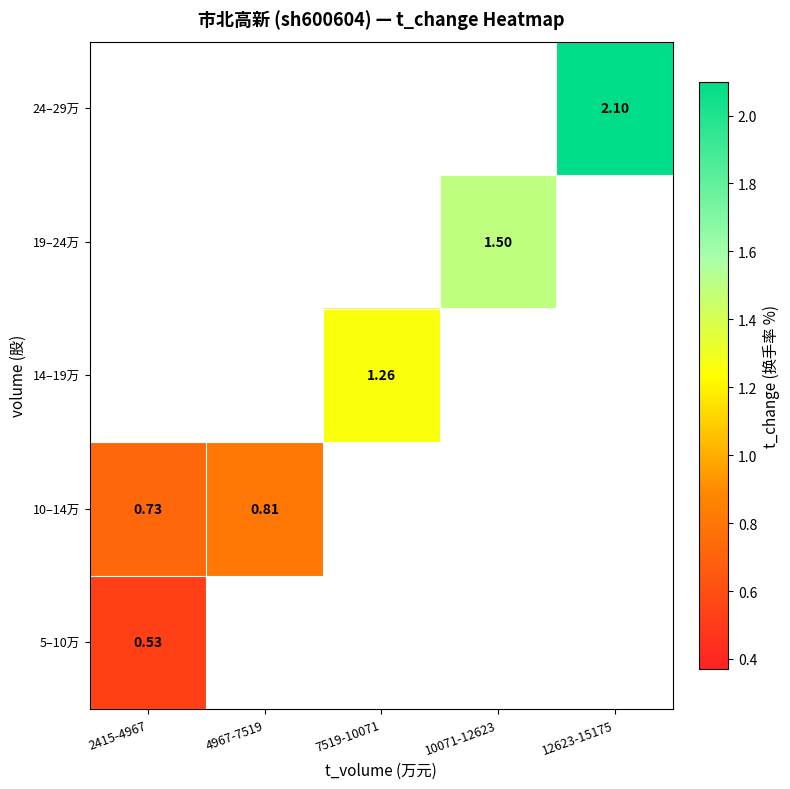

List the series in order of their overall mean, lowest first.

5–10万, 10–14万, 14–19万, 19–24万, 24–29万